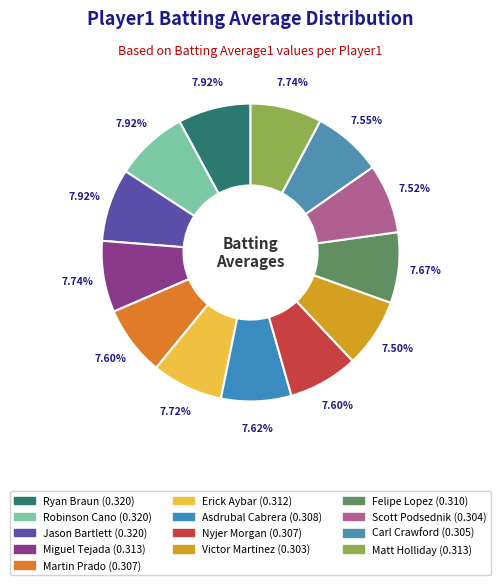

Which has a higher value, Erick Aybar or Miguel Tejada?

Miguel Tejada